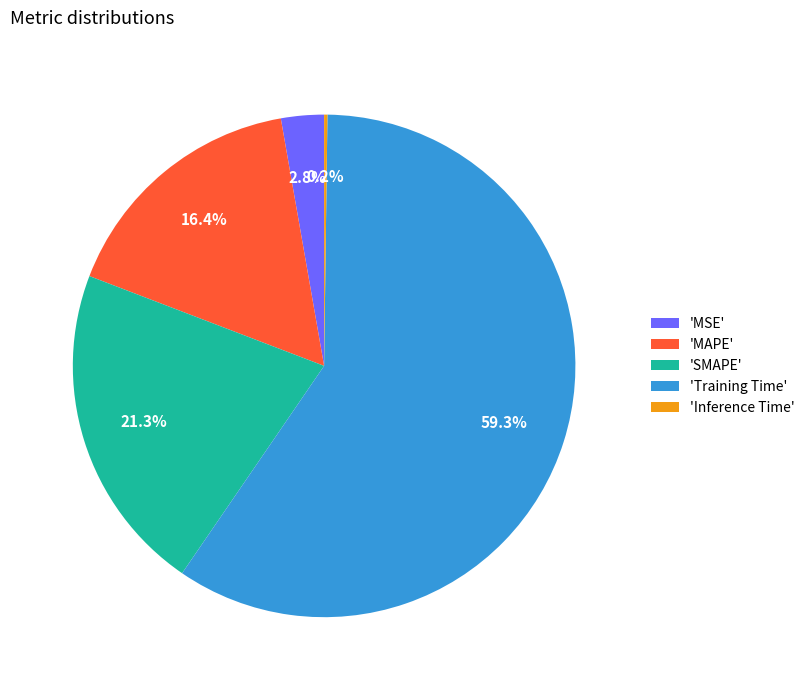

Combined, what portion of the pie is 'MAPE' and 'SMAPE'?

37.7%